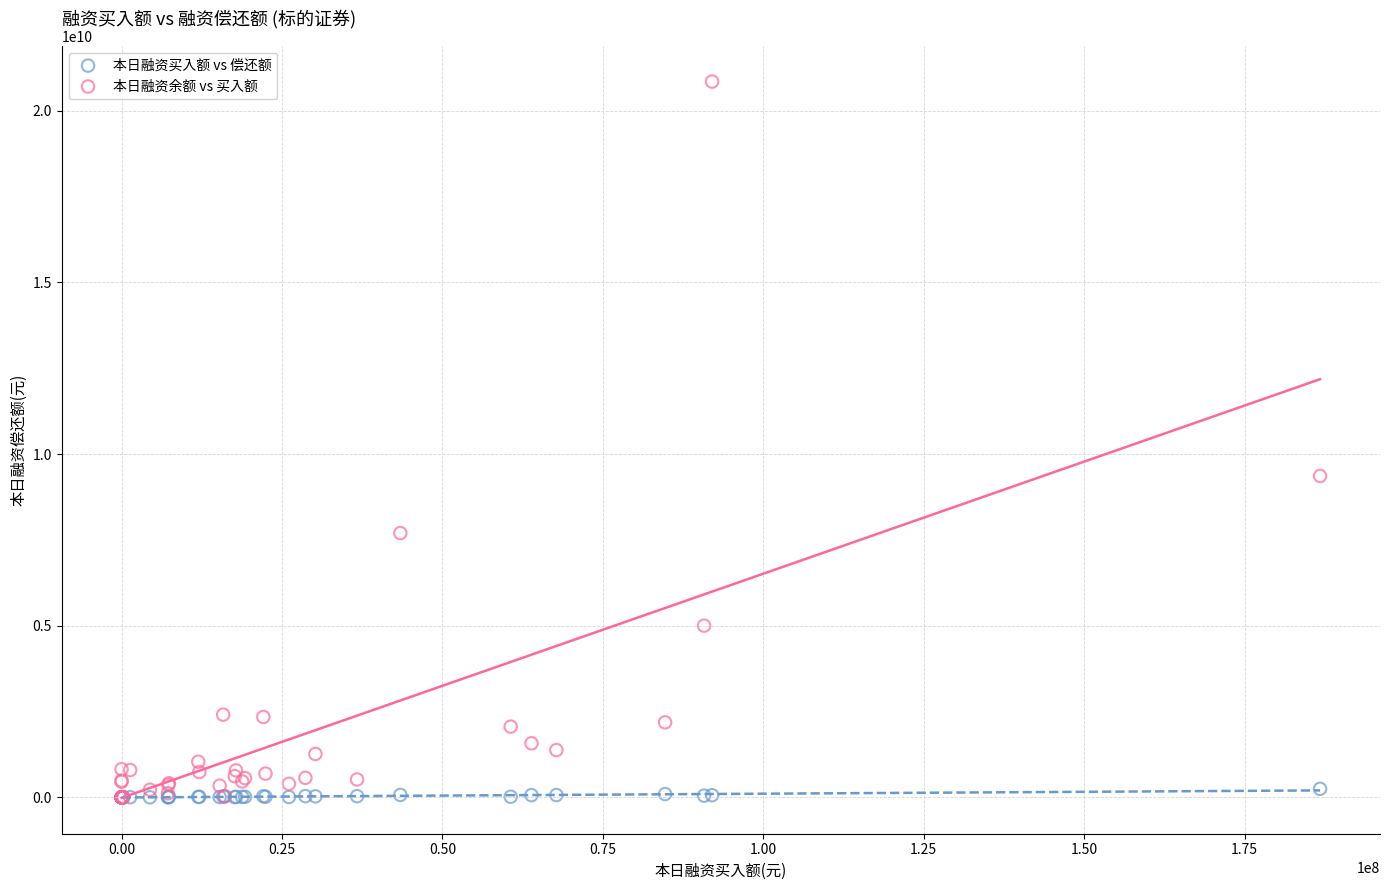

What are all the series names shown in the legend?

本日融资买入额 vs 偿还额, 本日融资余额 vs 买入额